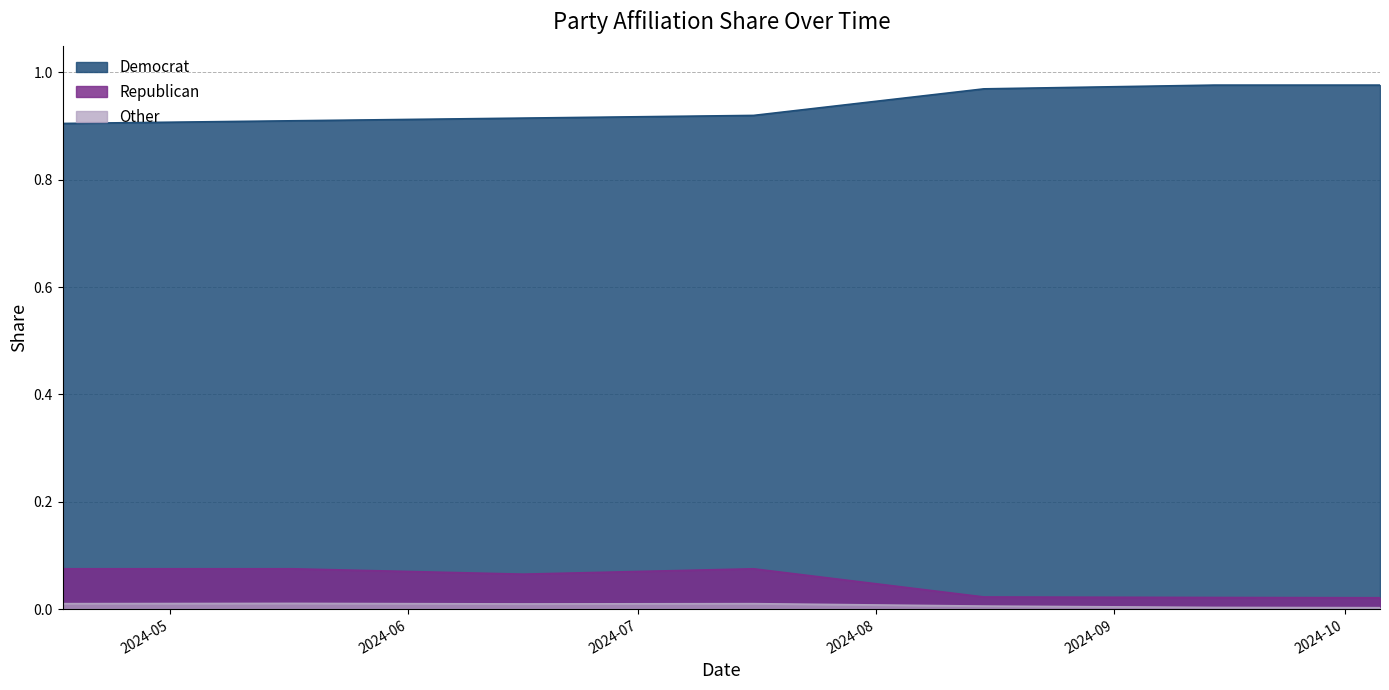

Is it true that Democrat equals 0.5 at 04-17-2024?

False